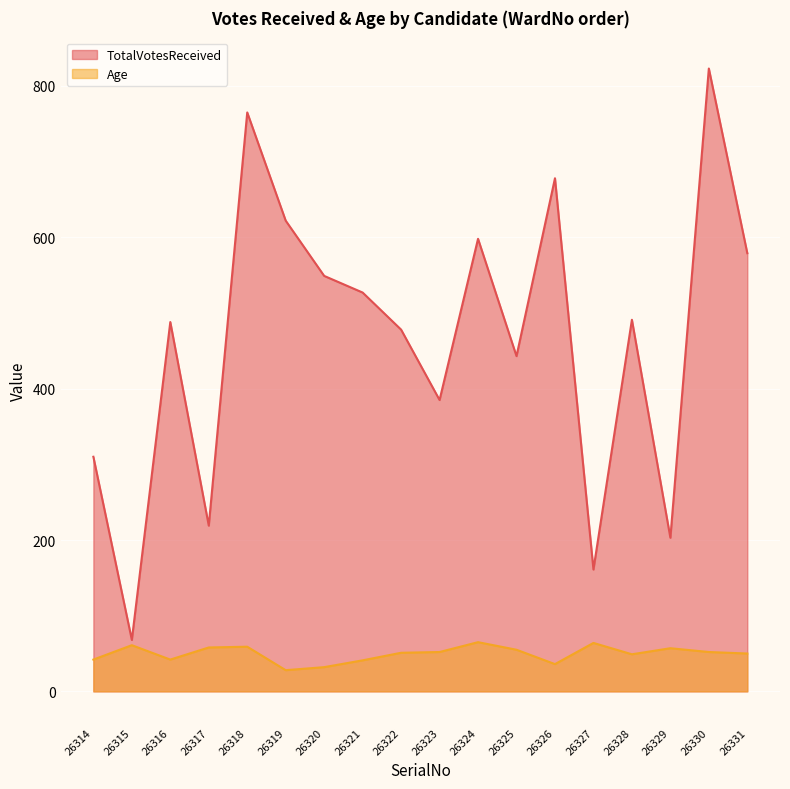

What is the highest value of the TotalVotesReceived series?

823